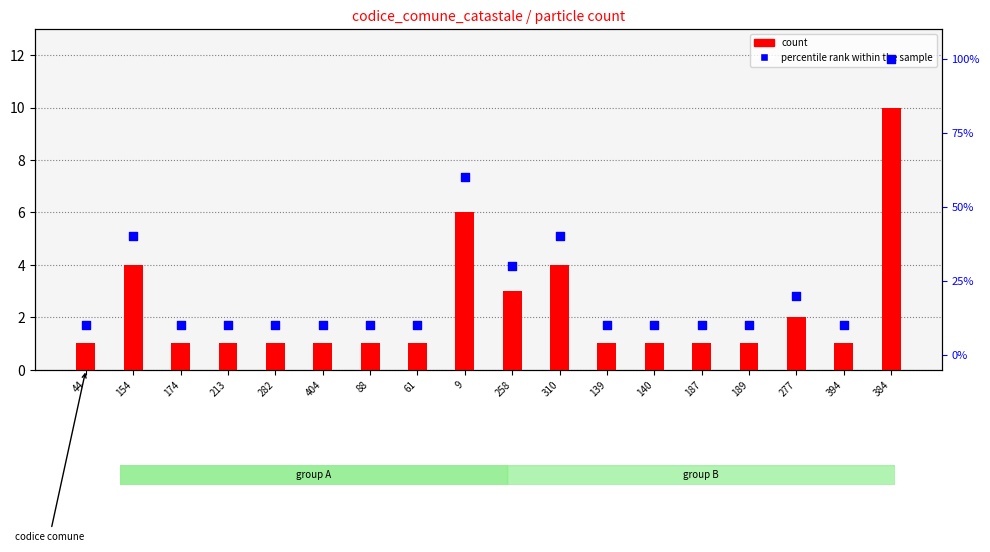

What is the total value across all series at 88?

11